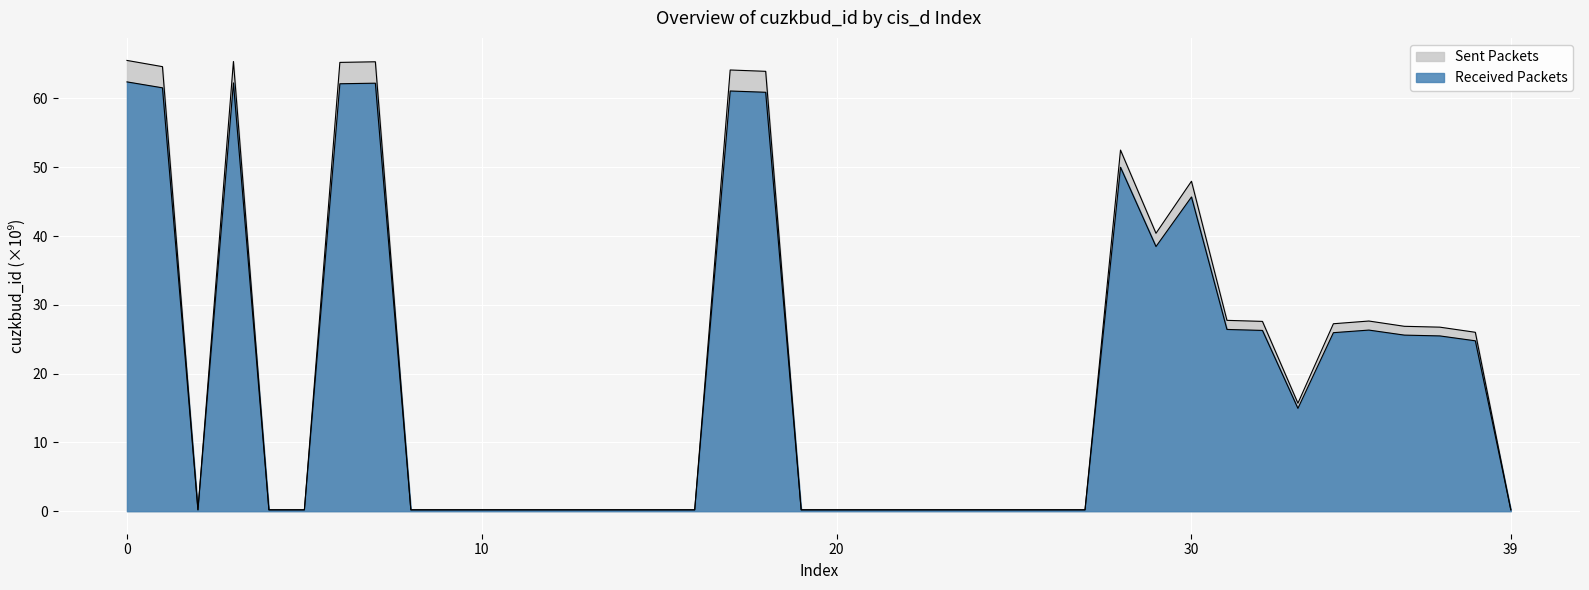

How many lines are shown in the chart?

2